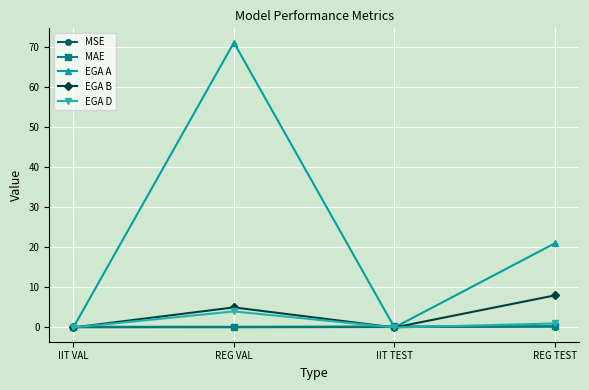

How many data points in EGA D are less than 1?

2